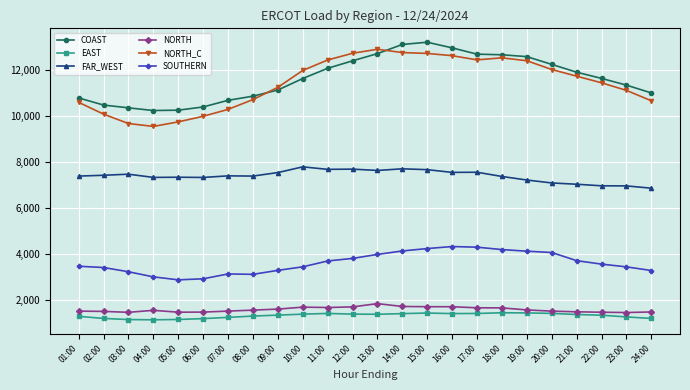

Is the value of FAR_WEST at 24:00 greater than the value of NORTH_C at 02:00?

No